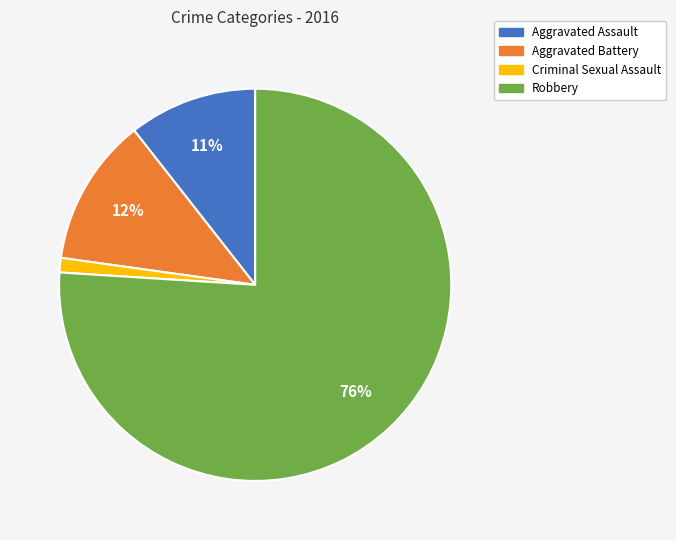

Which category accounts for the majority?

Robbery